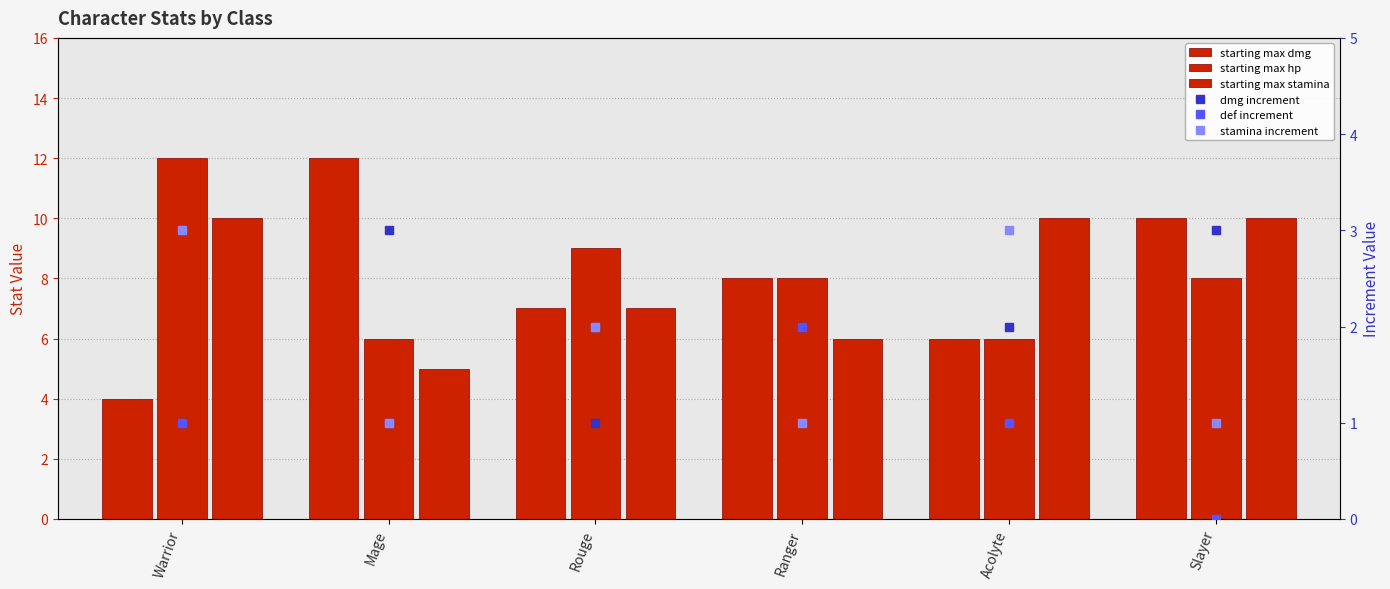

Reading right to left, list all the values displayed in this chart.

starting max dmg: 10	6	8	7	12	4
starting max hp: 8	6	8	9	6	12
starting max stamina: 10	10	6	7	5	10
dmg increment: 3	2	2	1	3	1
def increment: 0	1	2	2	1	1
stamina increment: 1	3	1	2	1	3